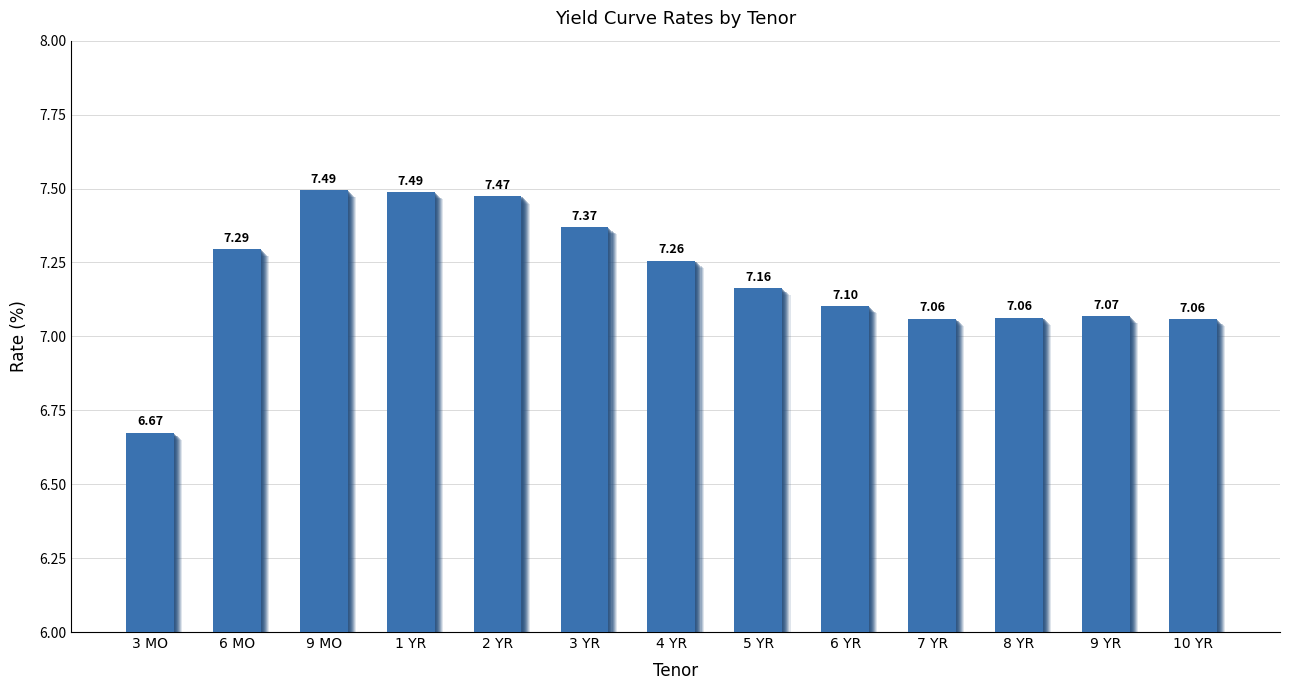

List the labels in order of value, largest first.

9 MO, 1 YR, 2 YR, 3 YR, 6 MO, 4 YR, 5 YR, 6 YR, 9 YR, 8 YR, 7 YR, 10 YR, 3 MO